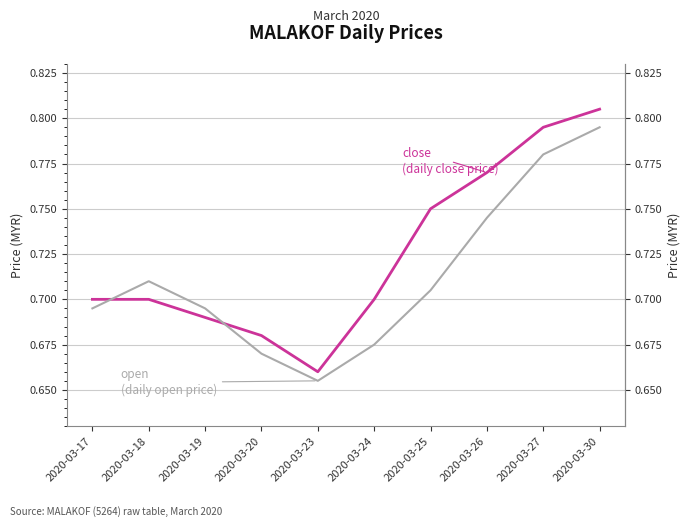

Between which two adjacent categories do open and close first intersect?

2020-03-17 and 2020-03-18